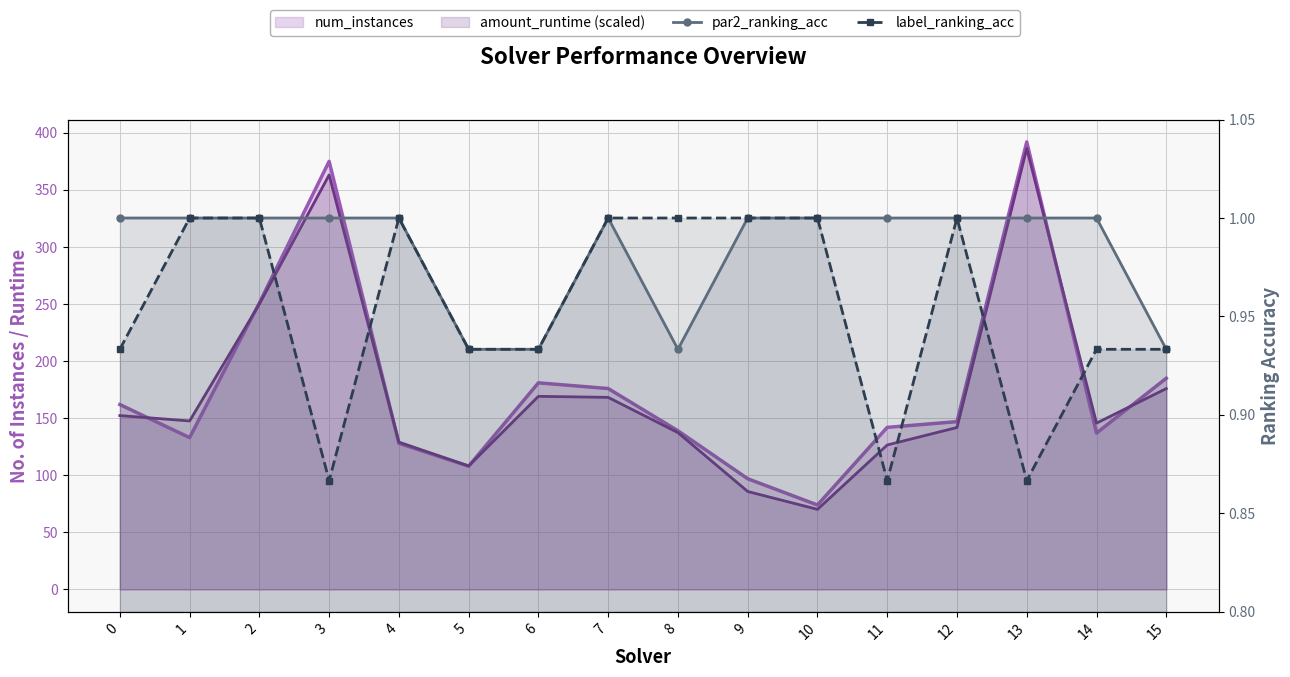

The value of label_ranking_acc at 5 is 1.7. True or false?

False